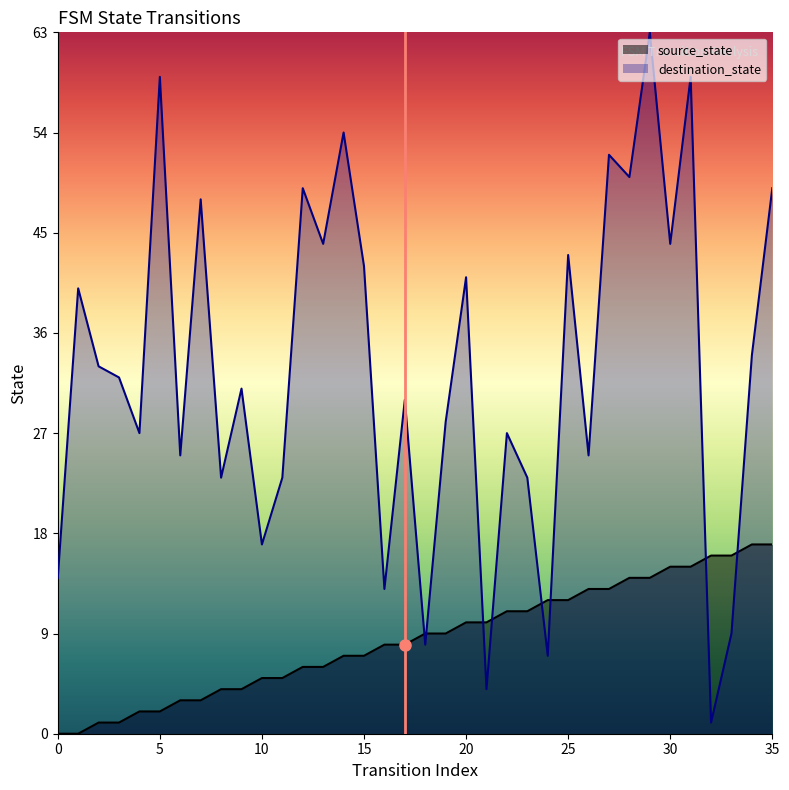

How many interior local valleys does the destination_state series have?

13